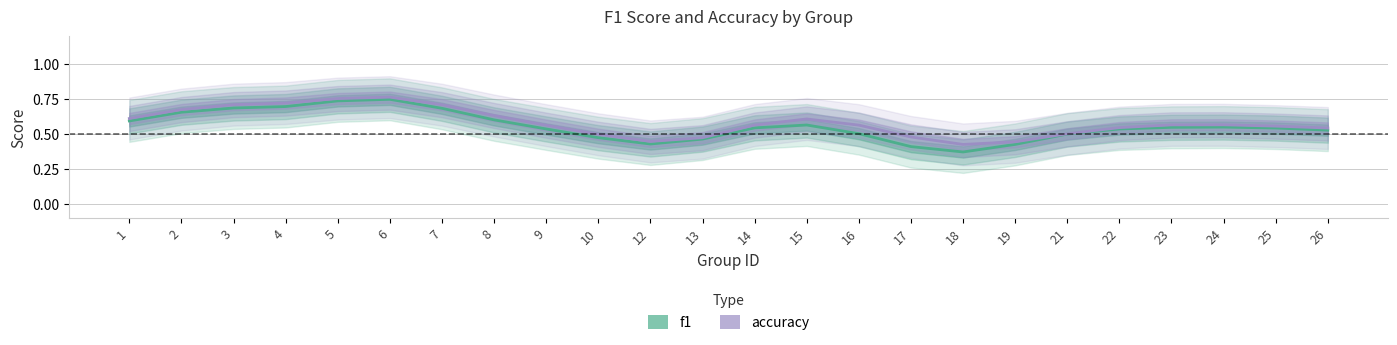

List the labels in order of accuracy value, largest first.

6, 5, 4, 3, 7, 2, 8, 1, 15, 24, 23, 14, 16, 9, 25, 22, 26, 21, 10, 17, 13, 12, 19, 18